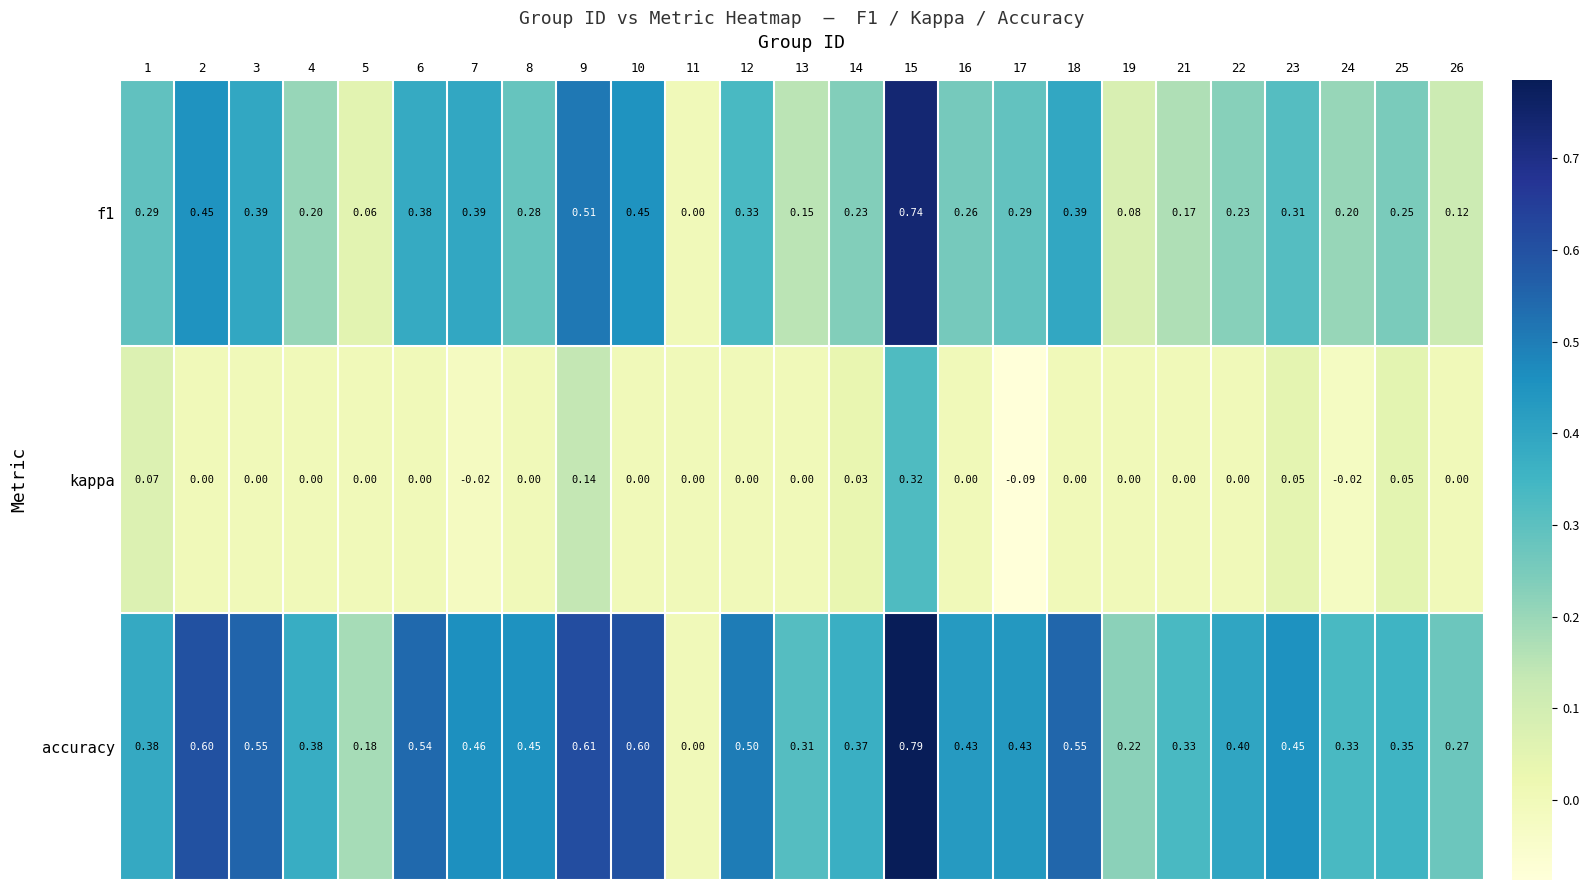

What is the spread (max minus min) of values at 16?

0.4